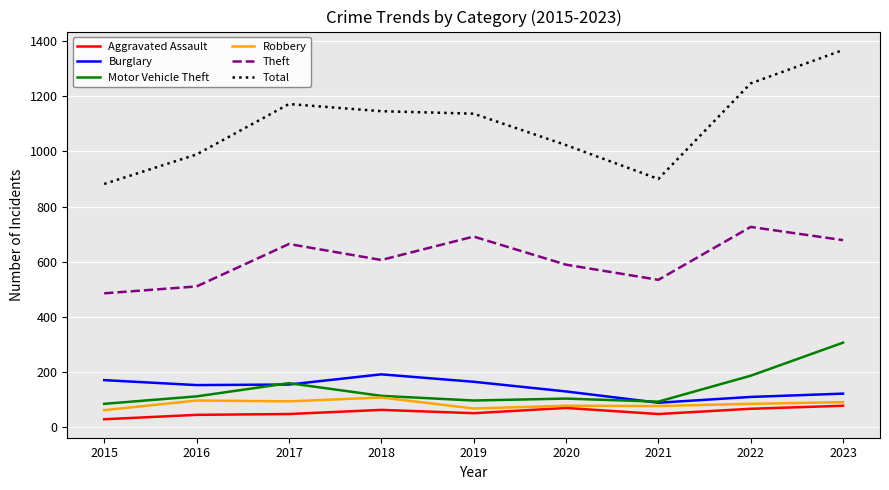

True or false: Aggravated Assault and Total intersect in this chart.

False